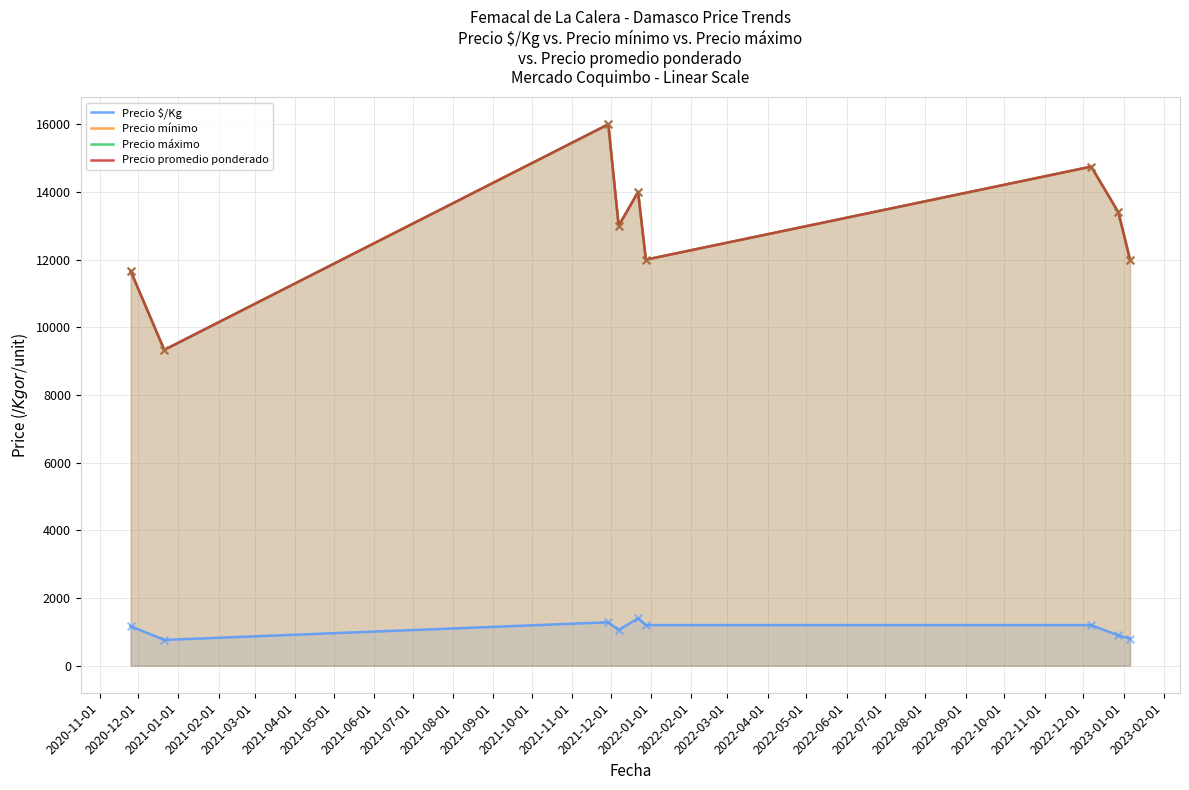

At how many categories does at least one series exceed 4663?

9